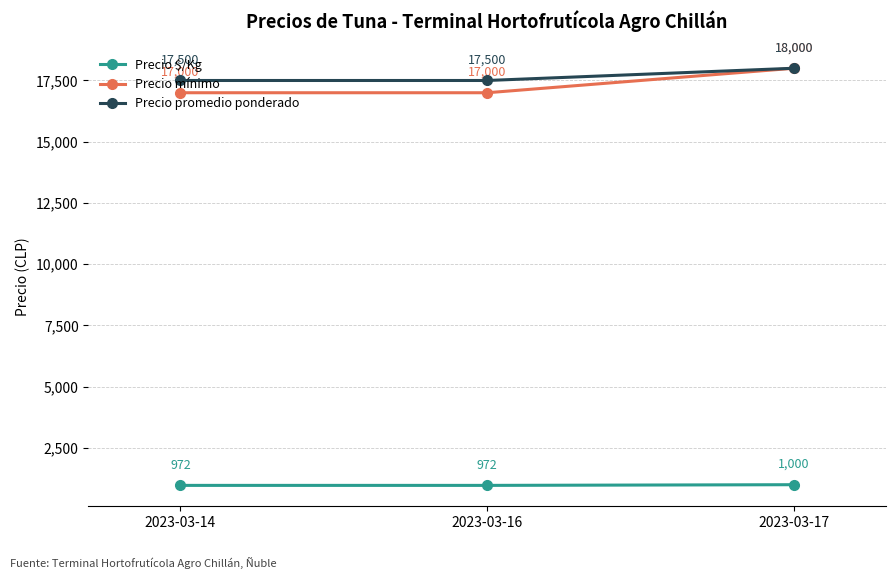

How many Precio $/Kg values are between 972 and 1000?

3